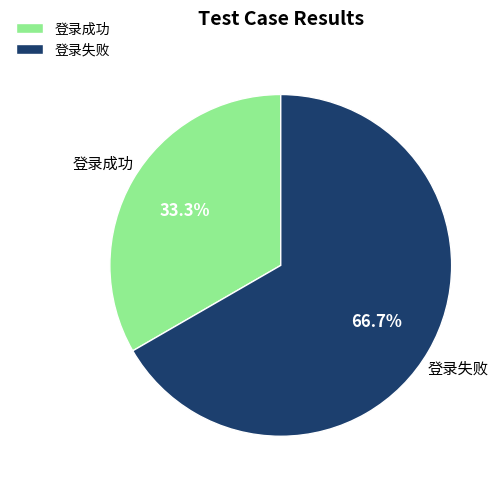

To the nearest percent, what portion does 登录成功 represent?

33%